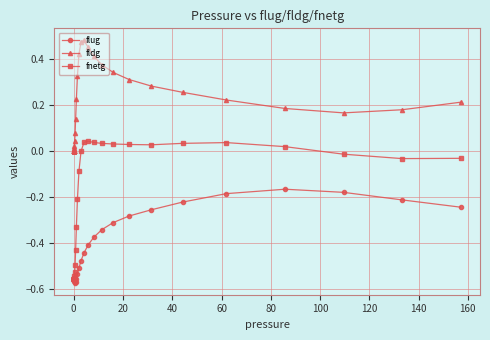

True or false: fnetg has more than 1 interior local peaks.

True